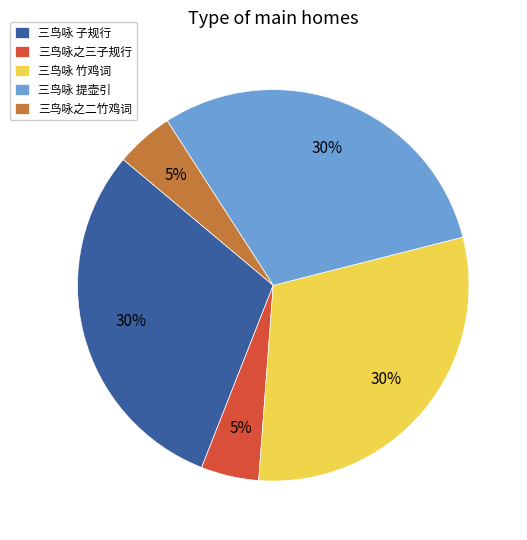

To the nearest percent, what portion does 三鸟咏之三子规行 represent?

5%